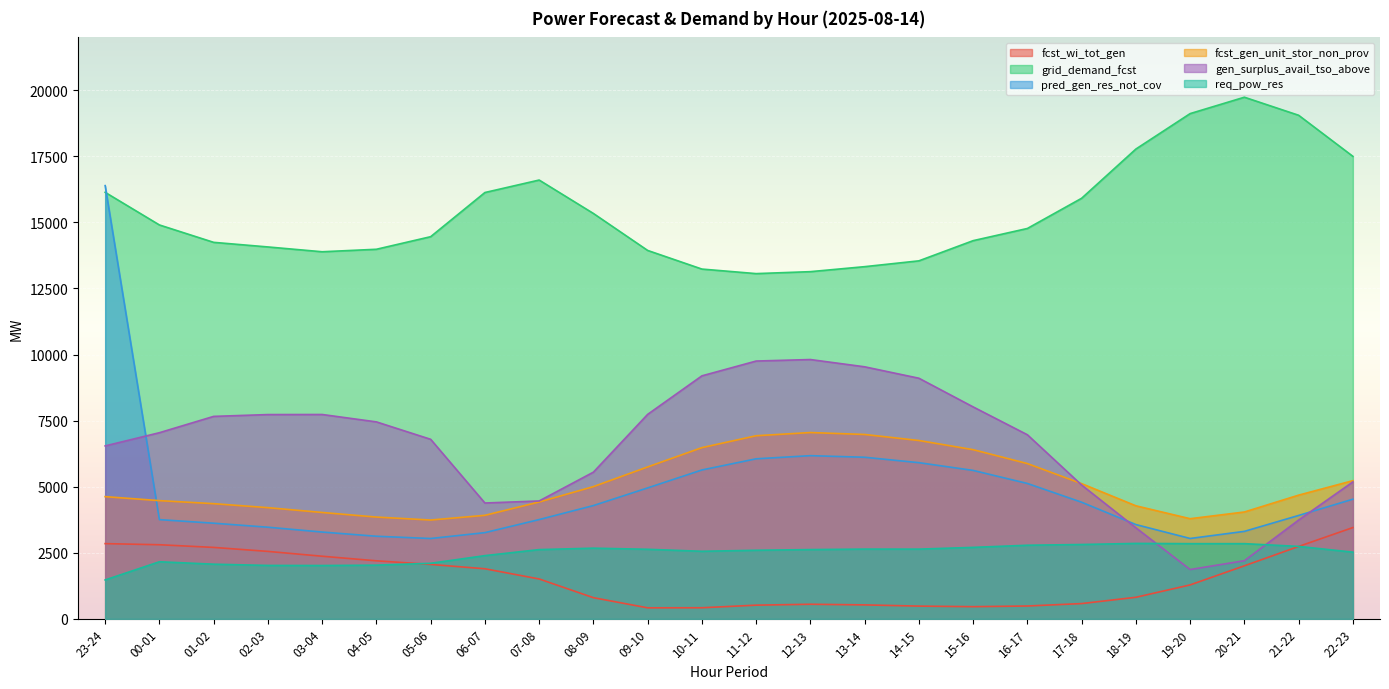

At which category is the sum across all series the highest?

23-24